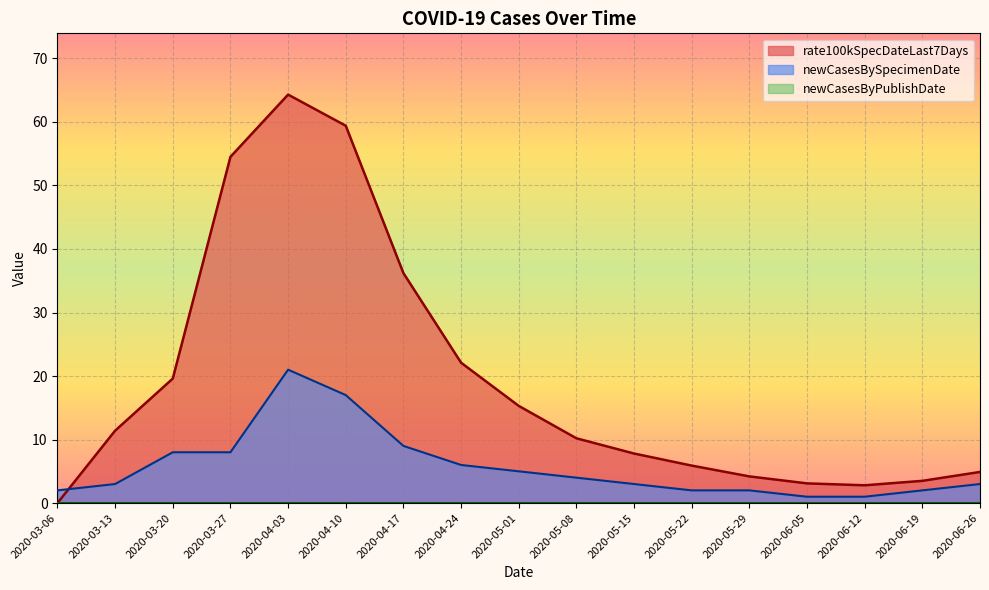

Reading left to right, what are all the values shown in this chart?

rate100kSpecDateLast7Days: 0.0	11.4	19.6	54.5	64.3	59.4	36.2	22.1	15.3	10.2	7.8	5.9	4.2	3.1	2.8	3.5	4.9
newCasesBySpecimenDate: 2.0	3.0	8.0	8.0	21.0	17.0	9.0	6.0	5.0	4.0	3.0	2.0	2.0	1.0	1.0	2.0	3.0